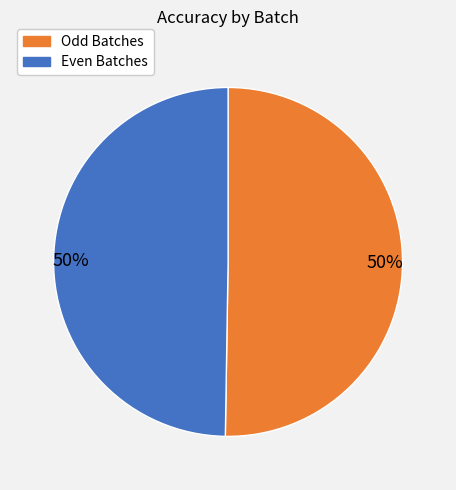

How many slices are in this pie chart?

2